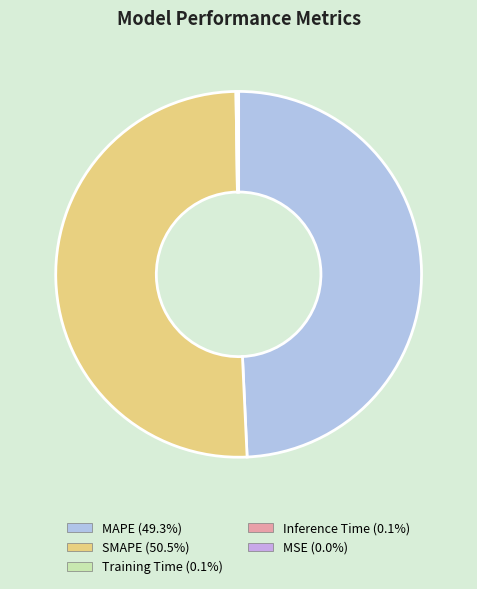

What portion of the pie excludes Inference Time?

99.9%